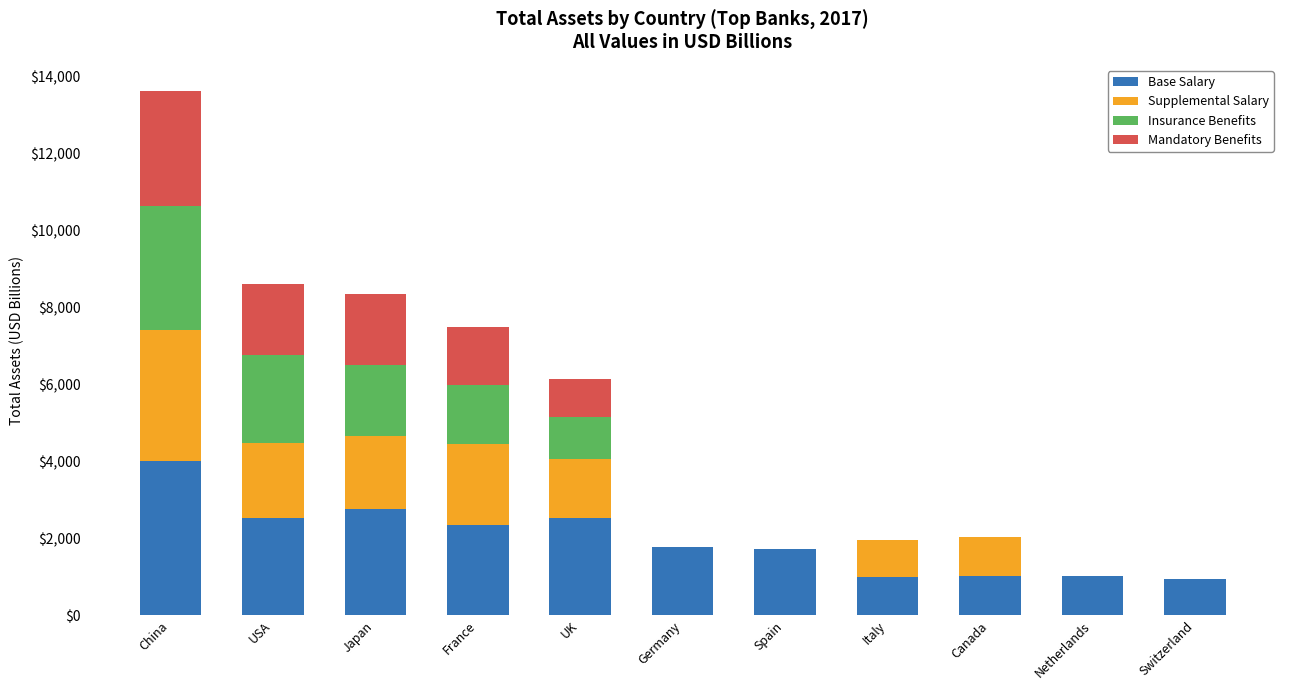

Are the bars grouped side by side (vs. stacked)?

No